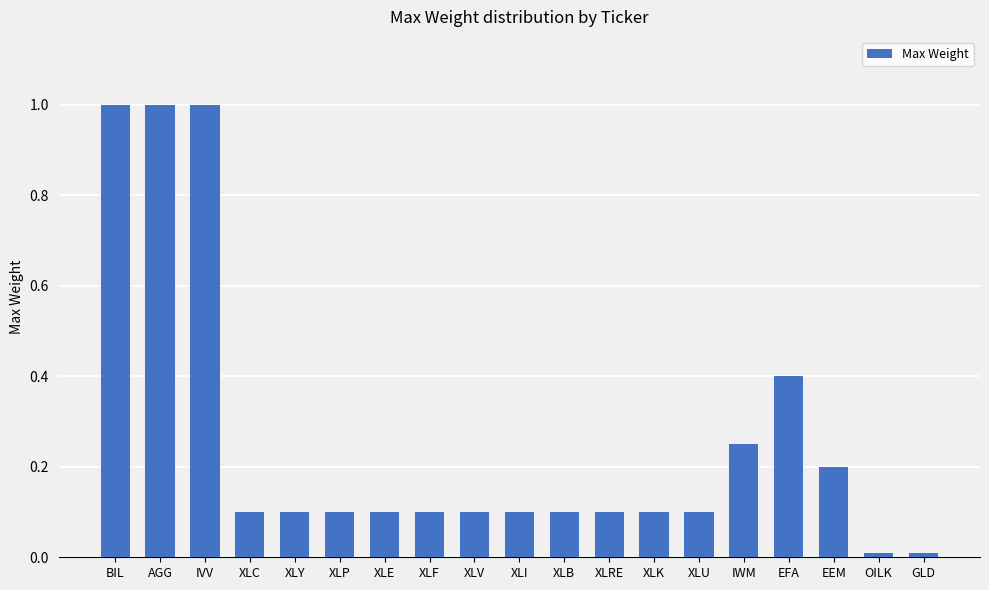

Is it true that the value at BIL is 0.4?

False